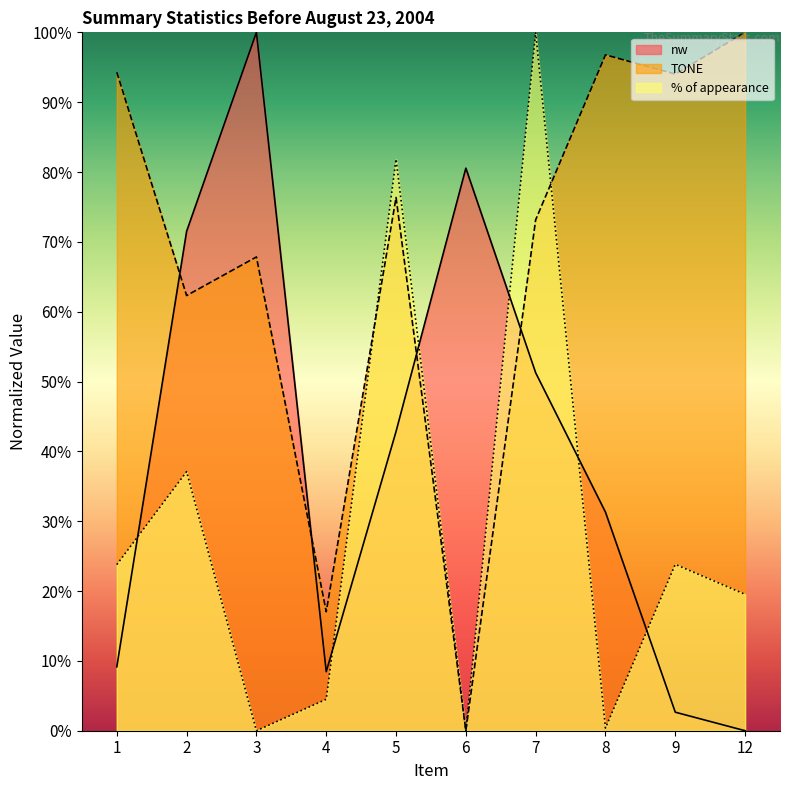

Count the number of categories in the chart.

10